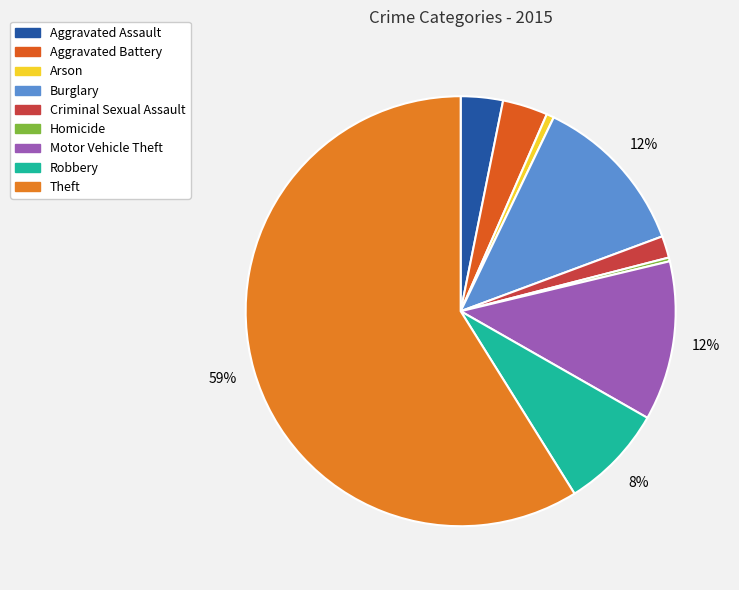

How many segments does this pie chart have?

9